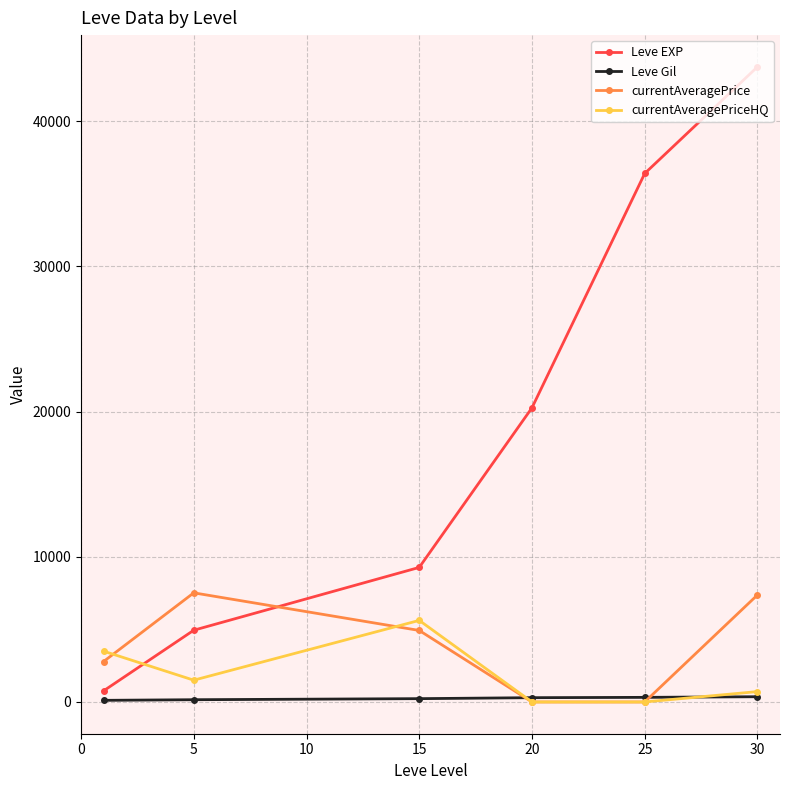

True or false: Leve Gil has more than 2 points higher than both neighbors.

False